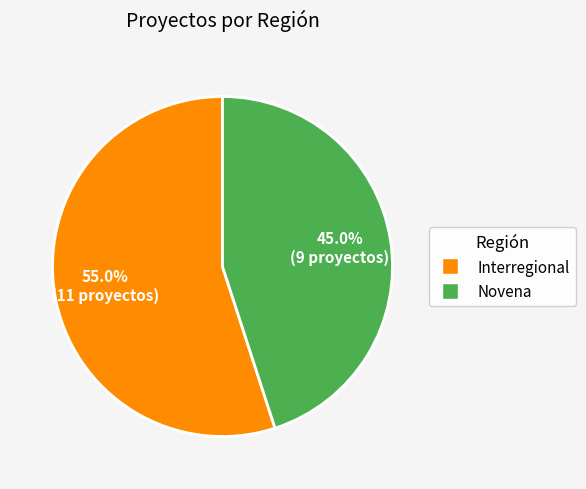

To the nearest percent, what is the difference between the largest and smallest slice percentages?

10%